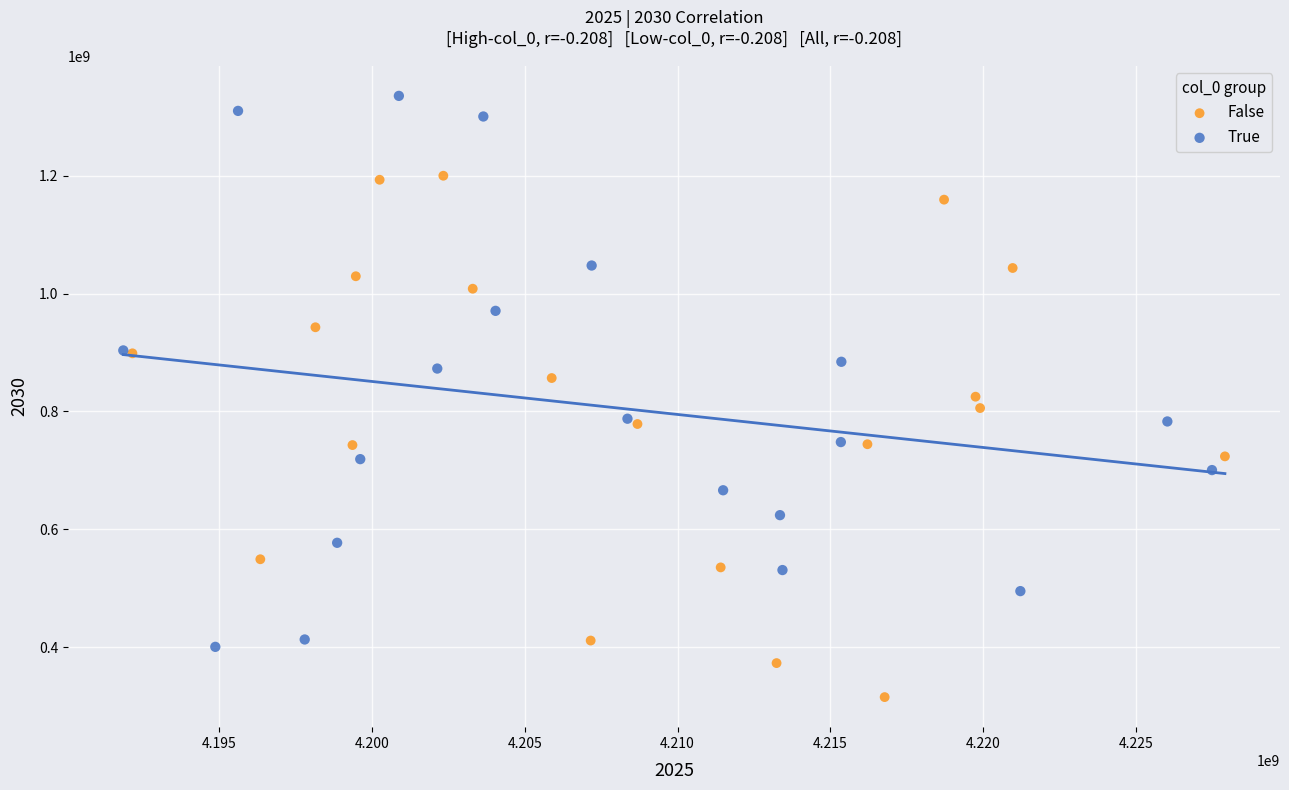

What are all the series names shown in the legend?

False, True